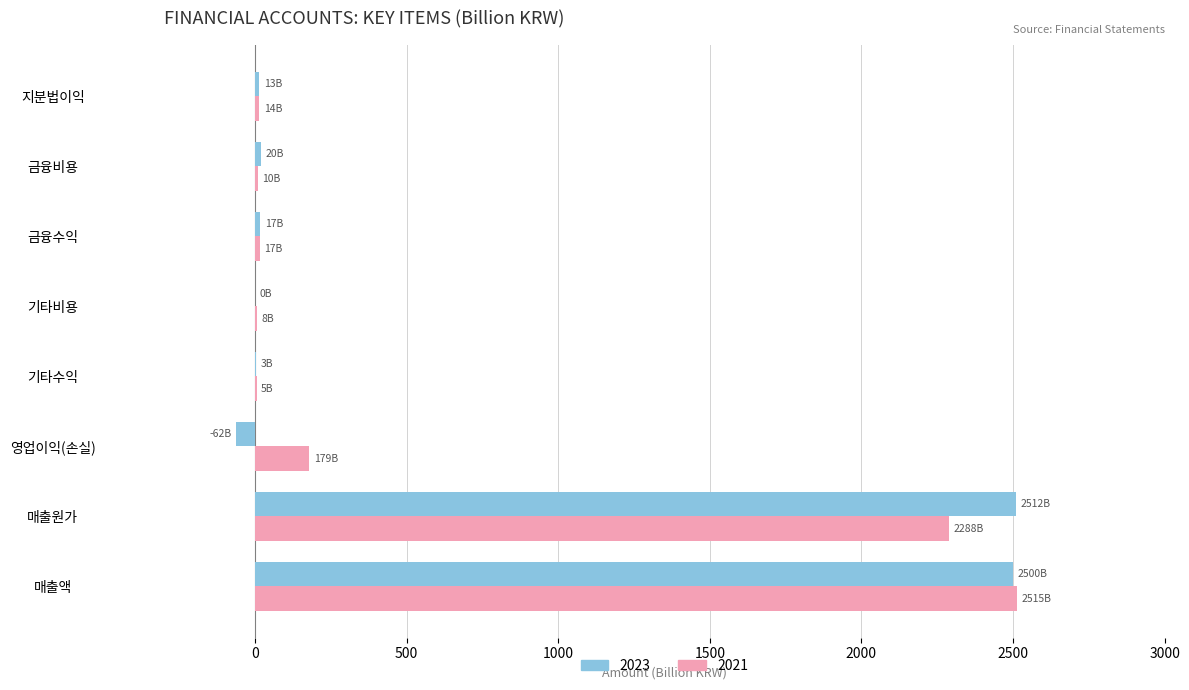

The 2023 series shows 4352.5 at 매출원가. True or false?

False